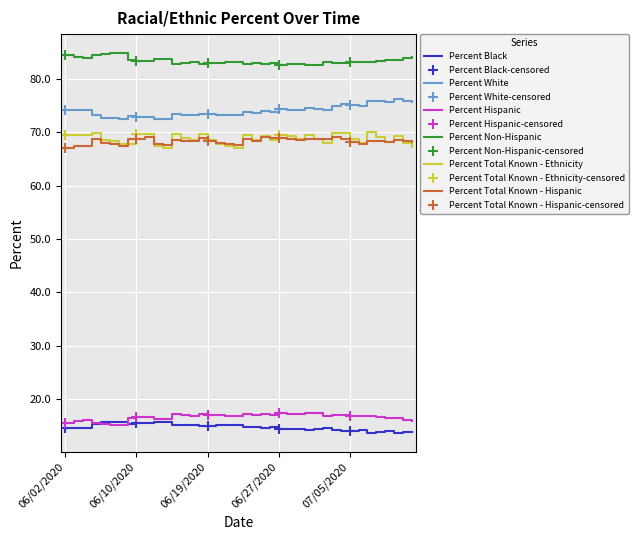

At which label does Percent Non-Hispanic first exceed 83?

06/02/2020